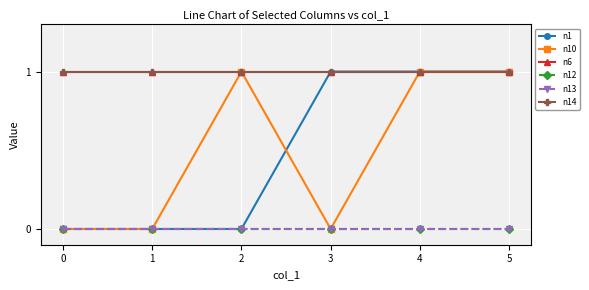

Reading left to right, what are all the values shown in this chart?

n1: 0	0	0	1	1	1
n10: 0	0	1	0	1	1
n6: 1	1	1	1	1	1
n12: 0	0	0	0	0	0
n13: 0	0	0	0	0	0
n14: 1	1	1	1	1	1